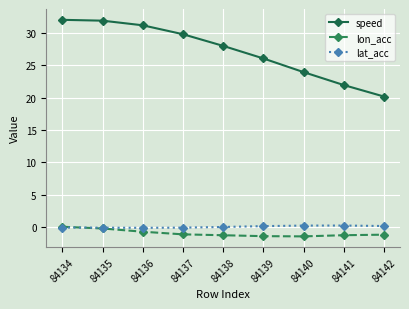

What value does the lon_acc series have at 84138?

-1.3